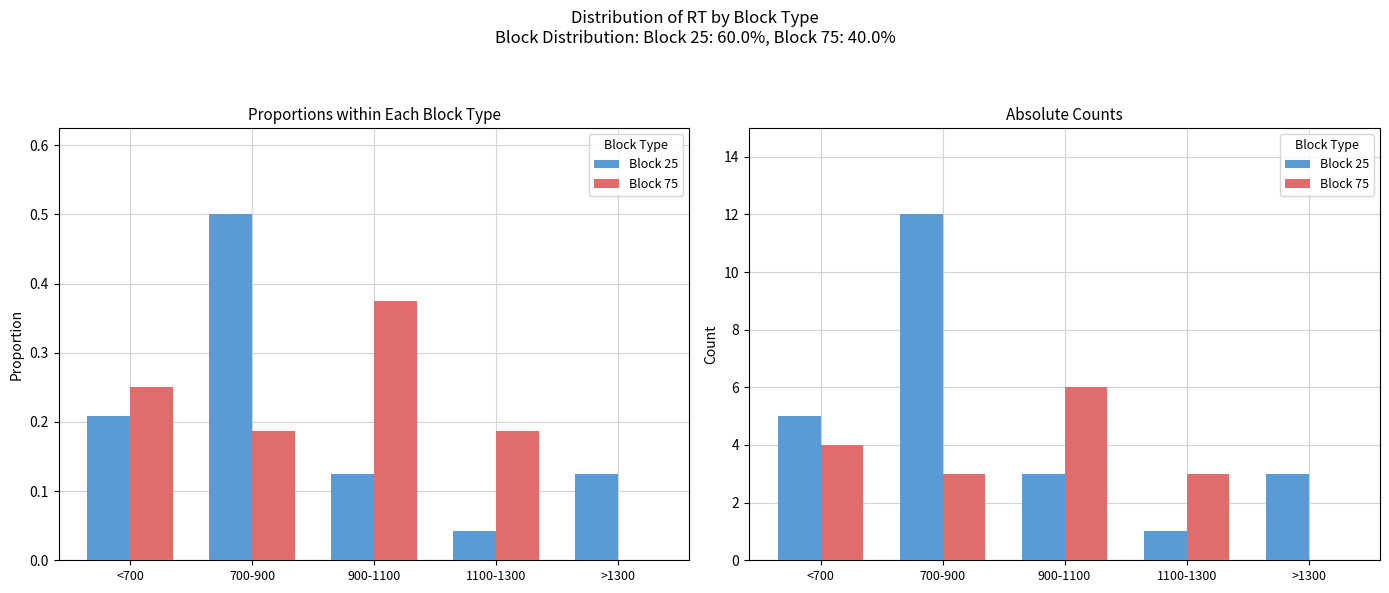

How many values in the Block 25 series exceed 3?

2